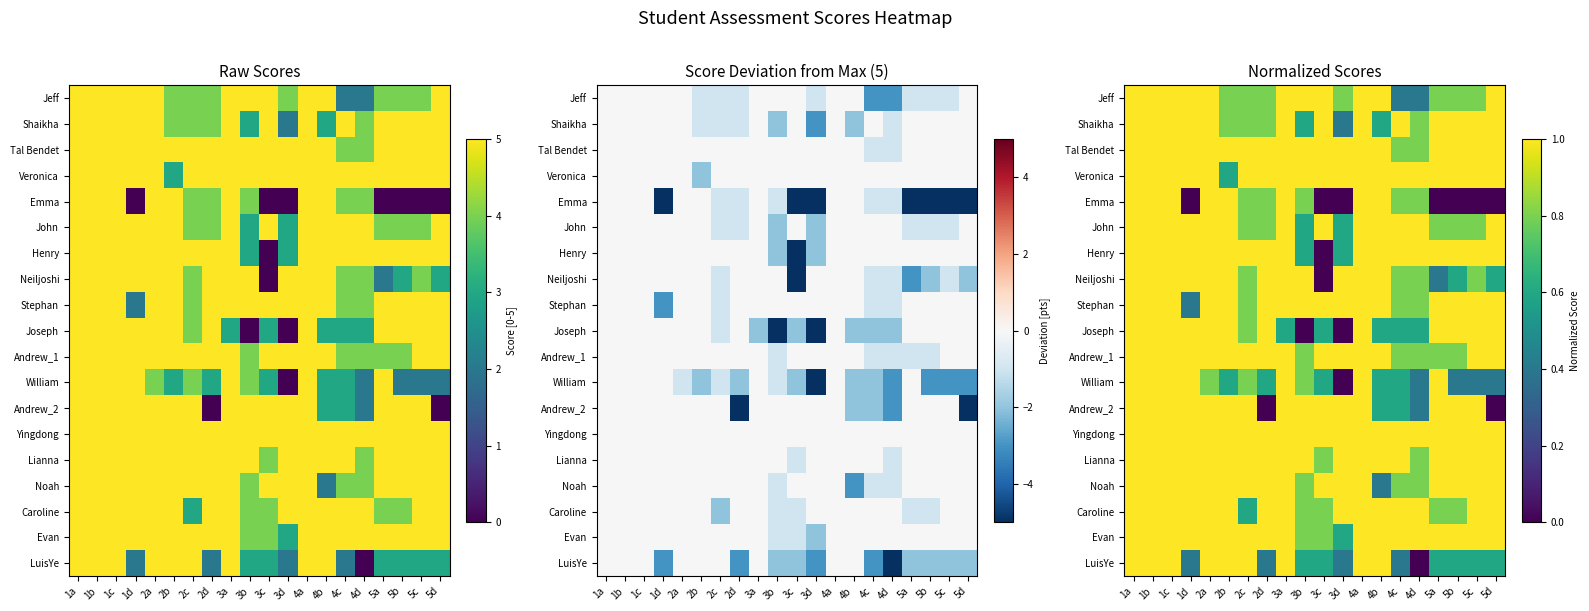

Between 4b and 5b, which series saw the biggest shift?

Emma